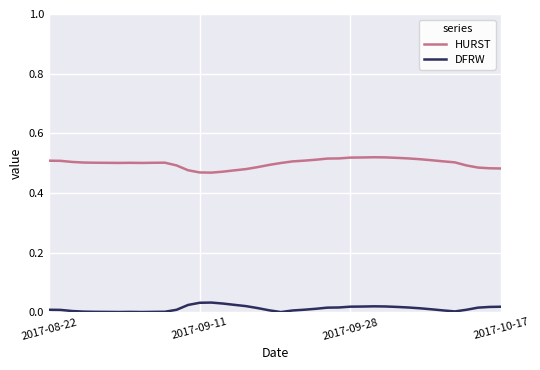

Which series has the largest total across all categories?

HURST